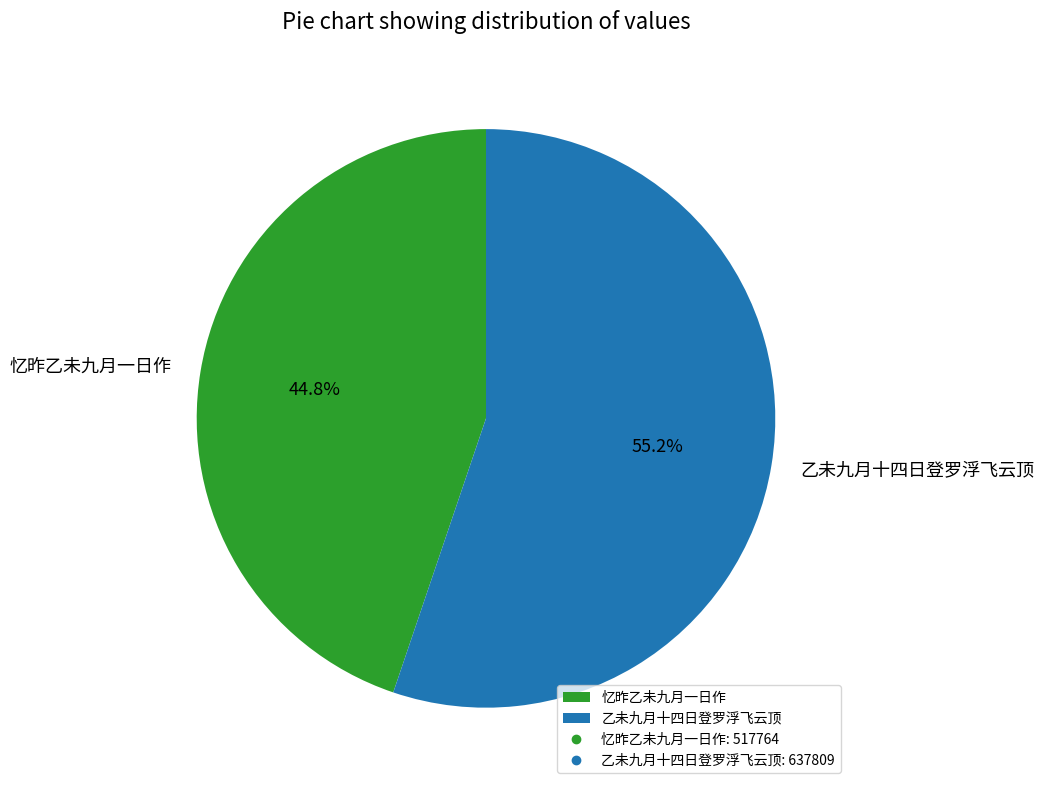

To the nearest percent, what is the difference between the largest and smallest slice percentages?

10%